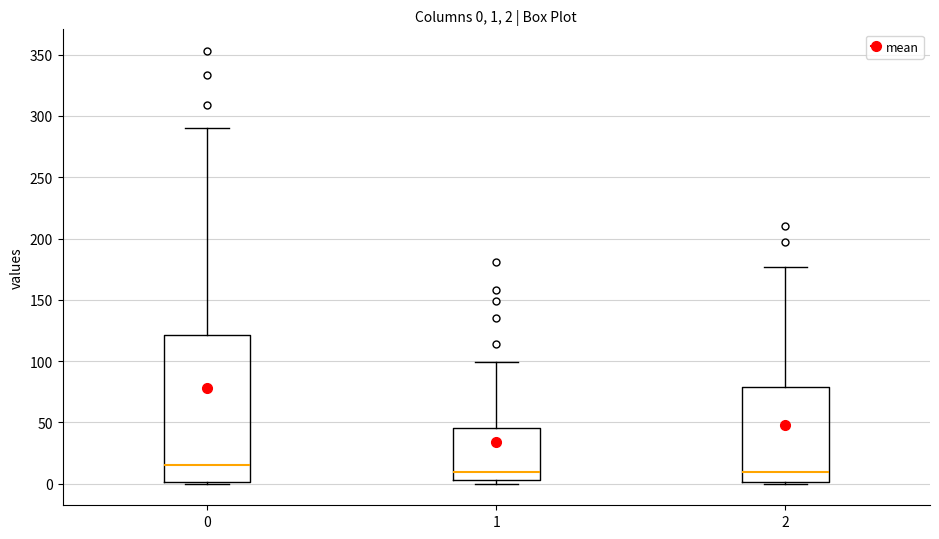

Which box is the tallest, from its lower edge to its upper edge?

0